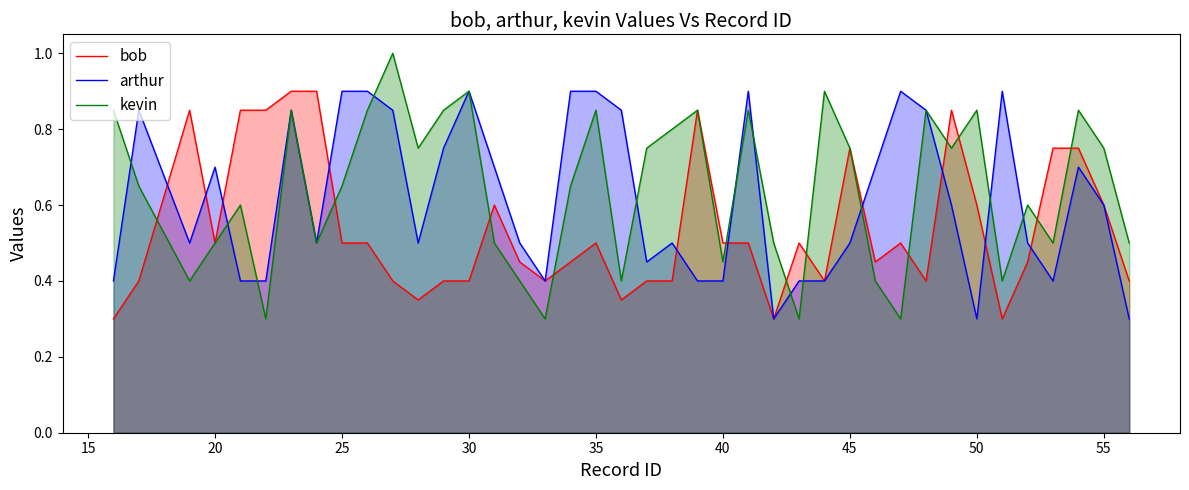

Which series has the largest range (max minus min)?

kevin